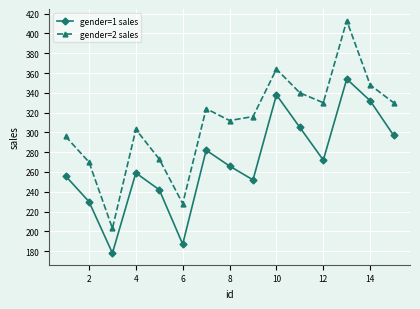

True or false: gender=1 sales and gender=2 sales intersect in this chart.

False